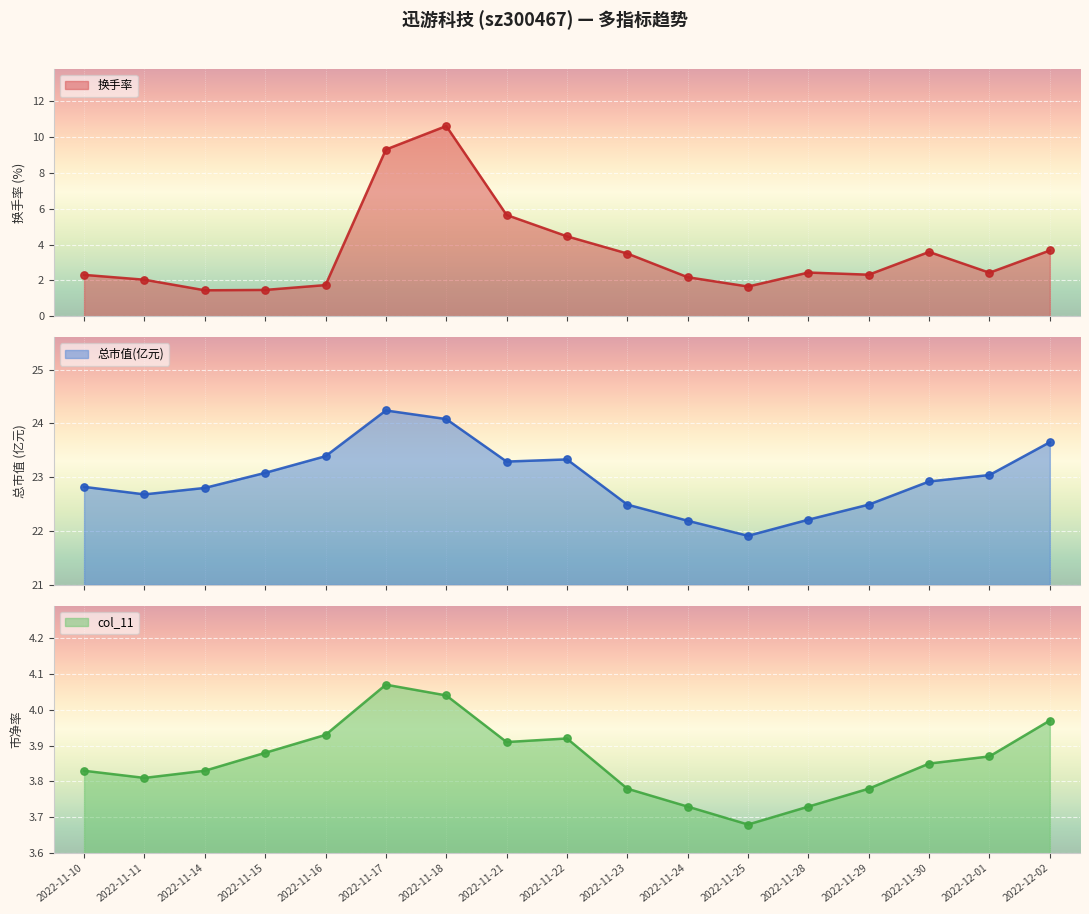

What are all the series names shown in the legend?

换手率, 总市值(亿元), col_11